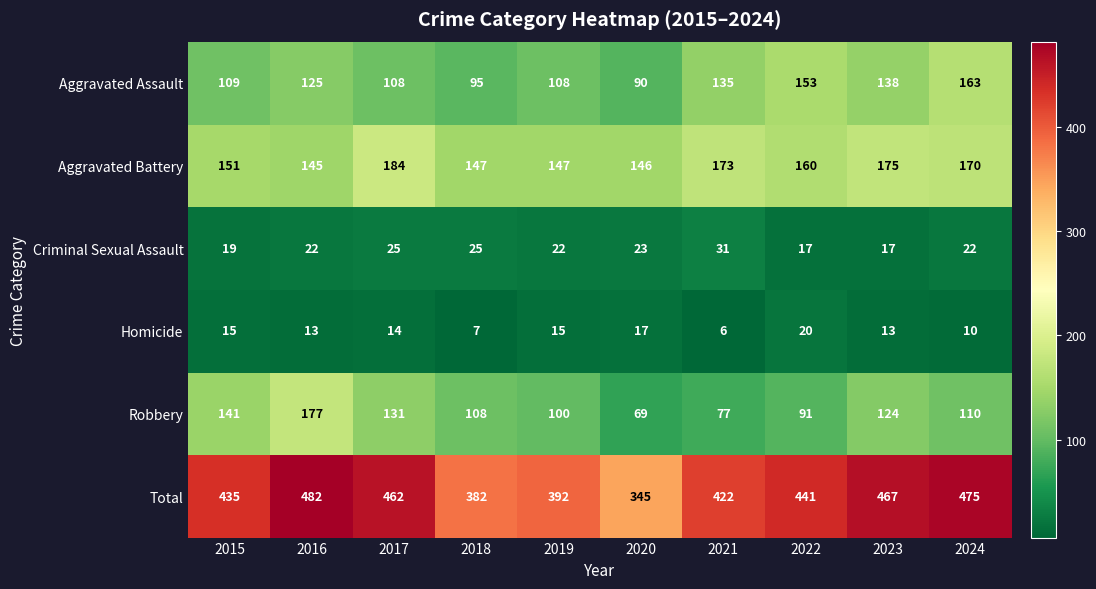

At which category does the chart reach its peak across all series?

2016